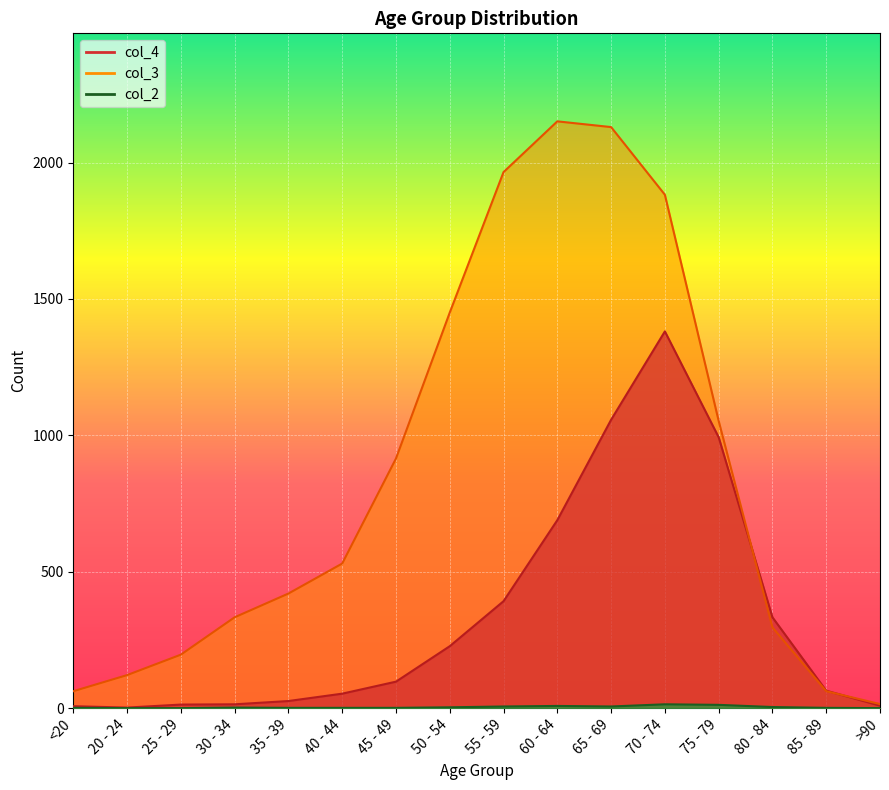

How many lines are shown in the chart?

3